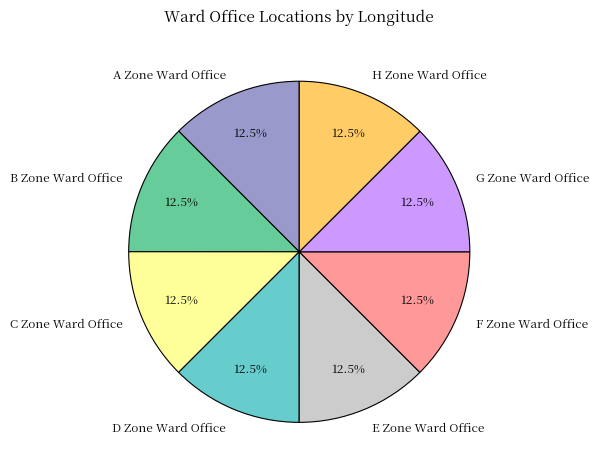

Does H Zone Ward Office account for over 50% of the chart?

No